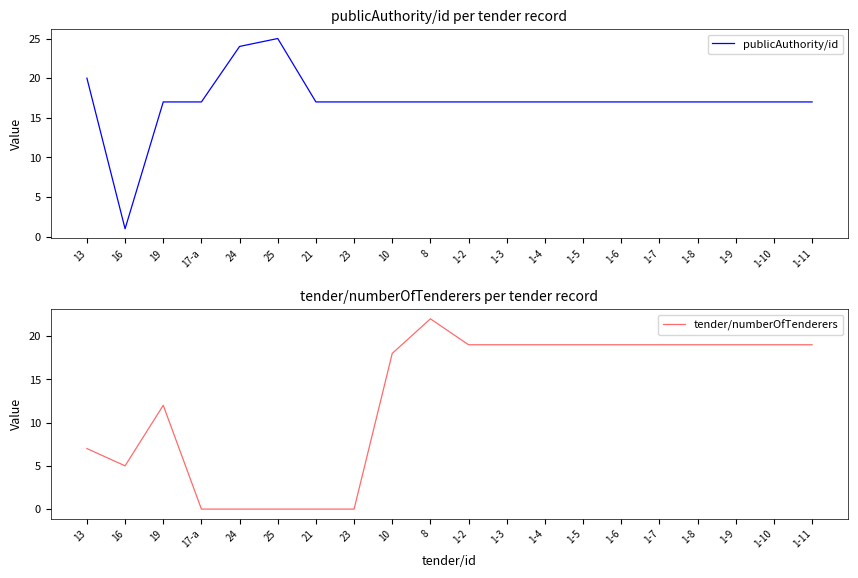

Which category has the highest value across all series?

25